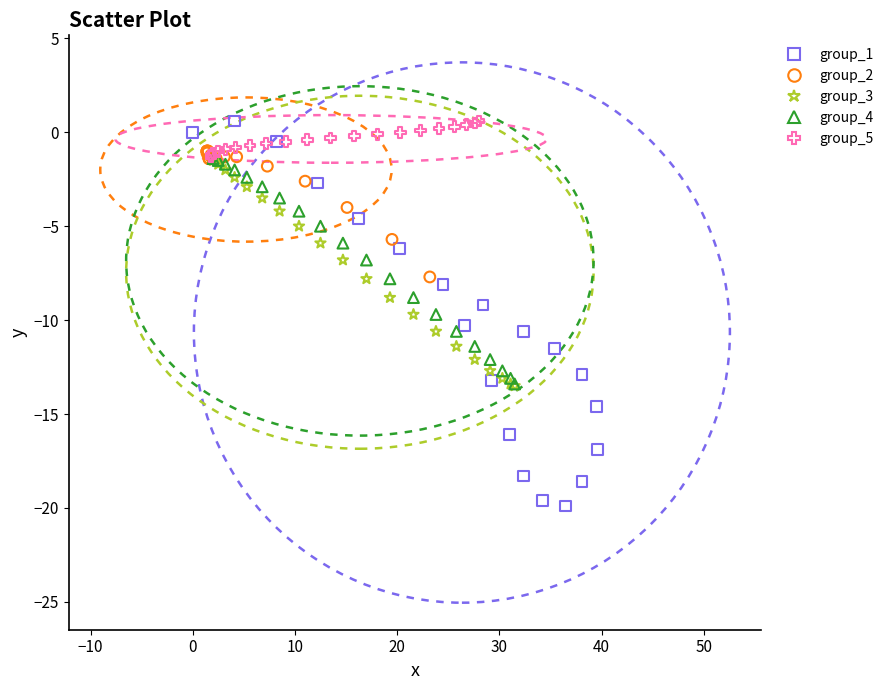

Which series has the widest spread of Y values?

group_1